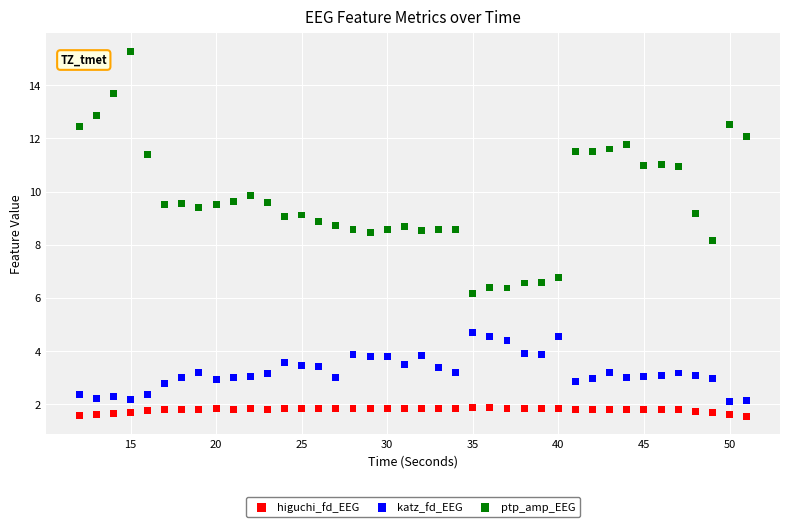

Which series reaches the maximum Y coordinate?

ptp_amp_EEG